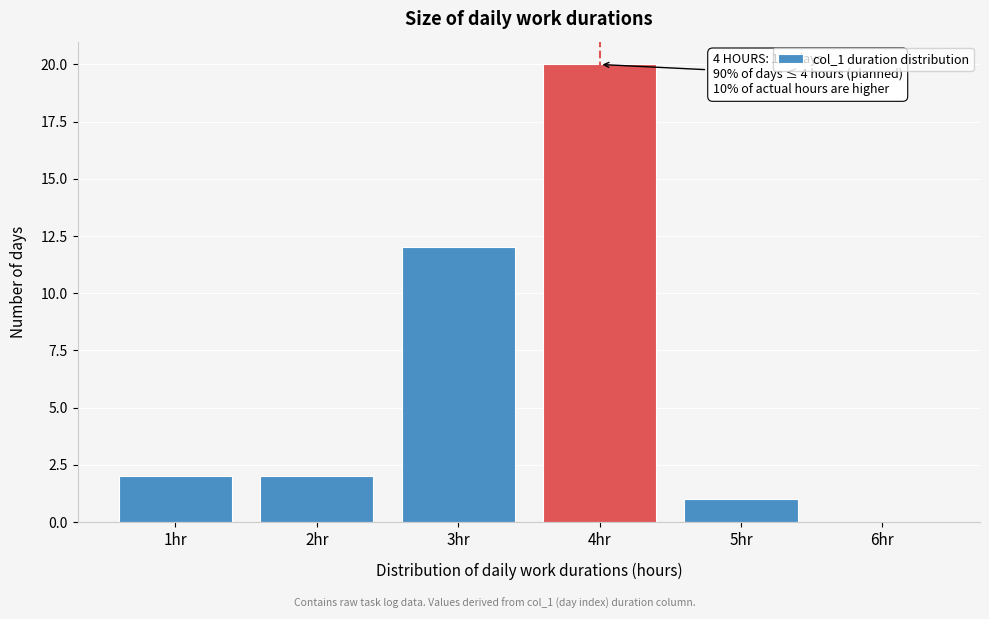

Which range on the x-axis has the tallest bar?

3.5 to 4.5